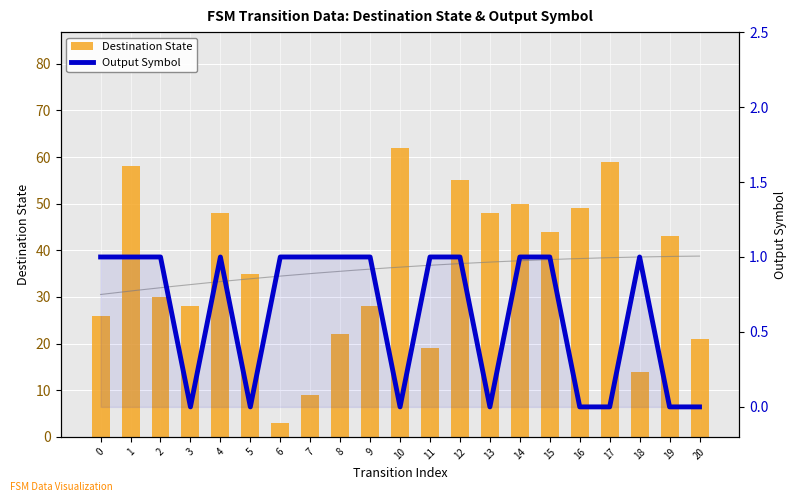

Which series has the largest total across all categories?

Destination State